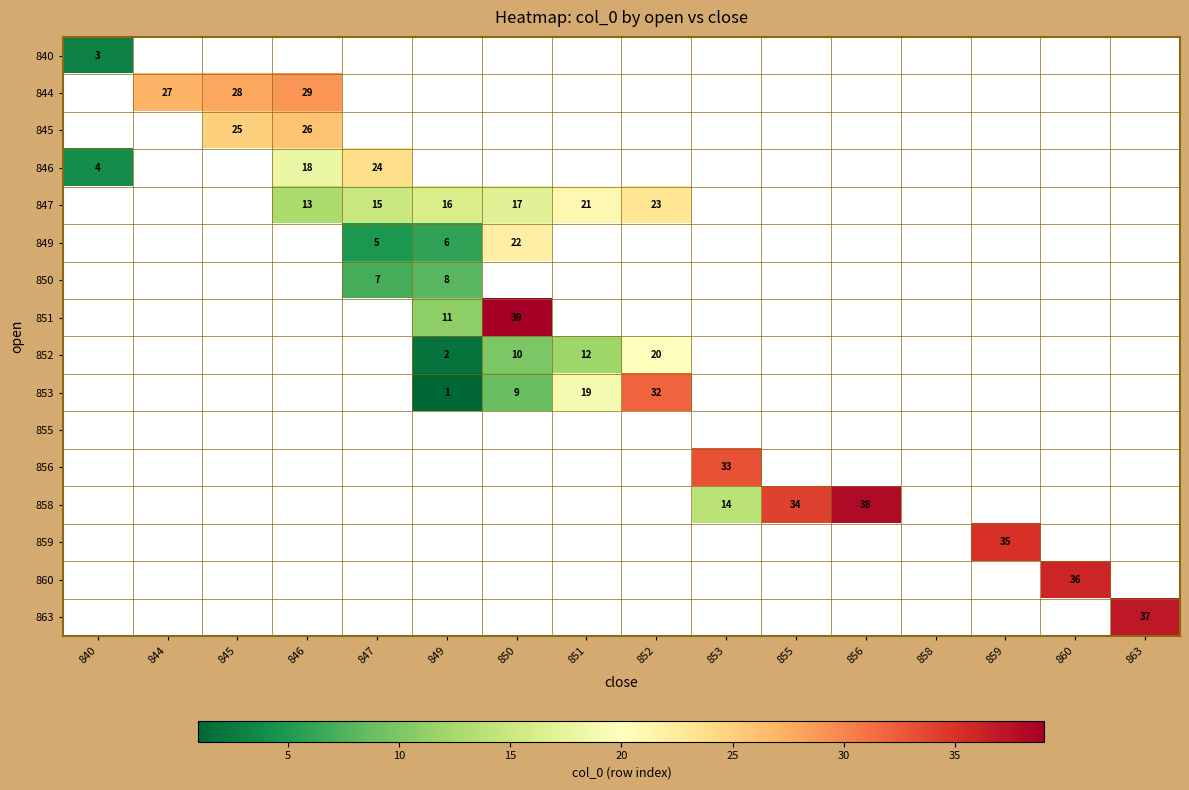

What is the maximum value shown in the chart?

39.0